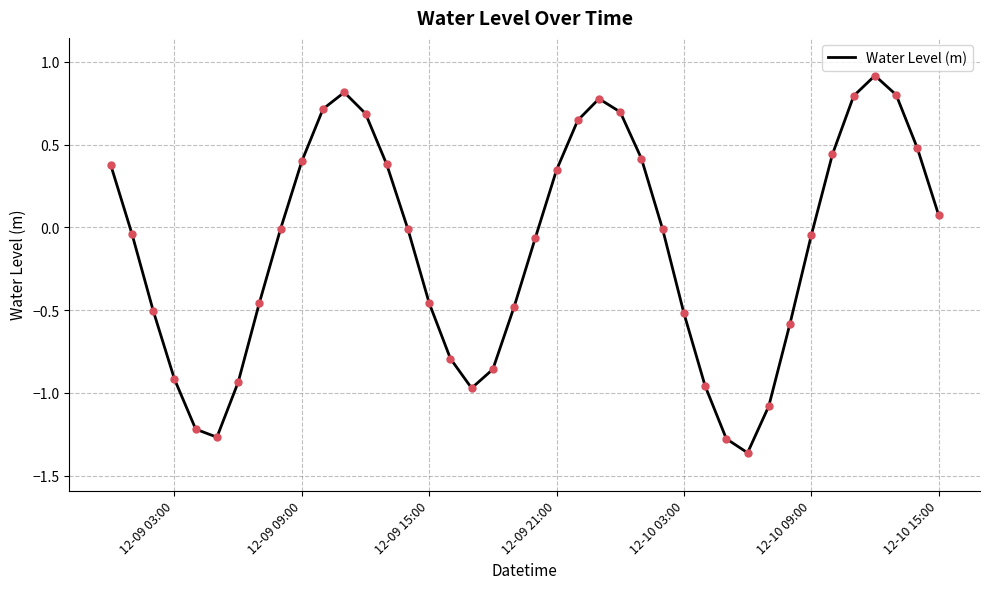

What is the greatest value displayed?

0.9